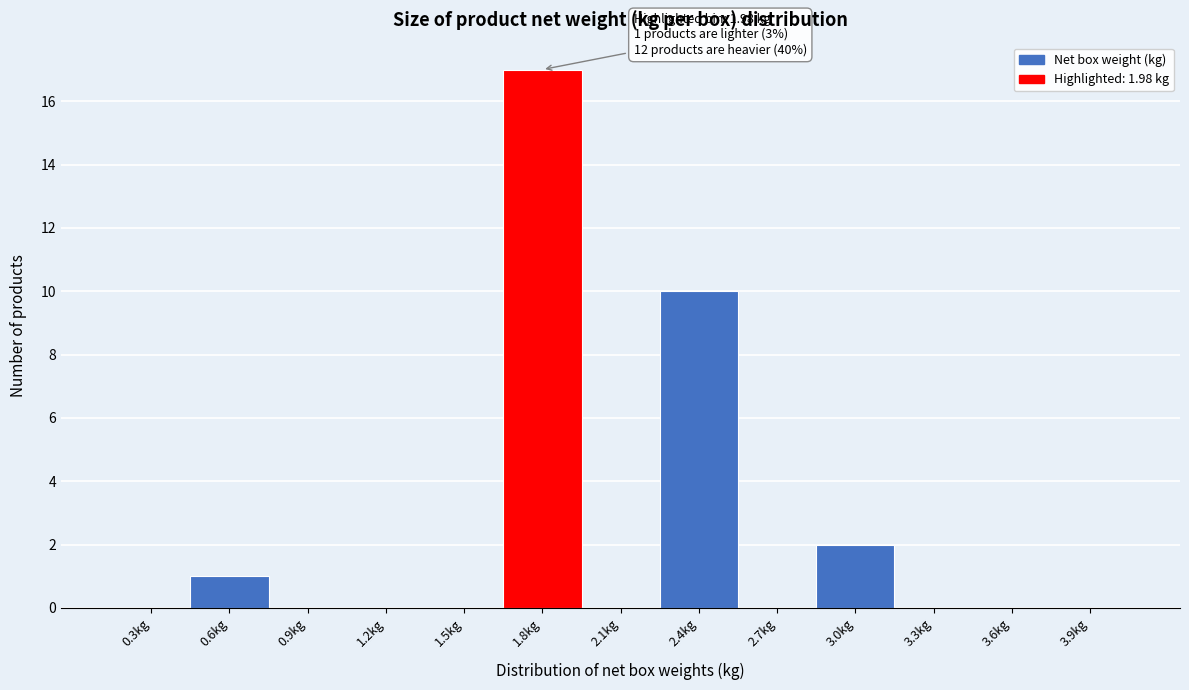

Reading left to right, list all the values displayed in this chart.

0.3kg=0	0.6kg=1	0.9kg=0	1.2kg=0	1.5kg=0	1.8kg=17	2.1kg=0	2.4kg=10	2.7kg=0	3.0kg=2	3.3kg=0	3.6kg=0	3.9kg=0